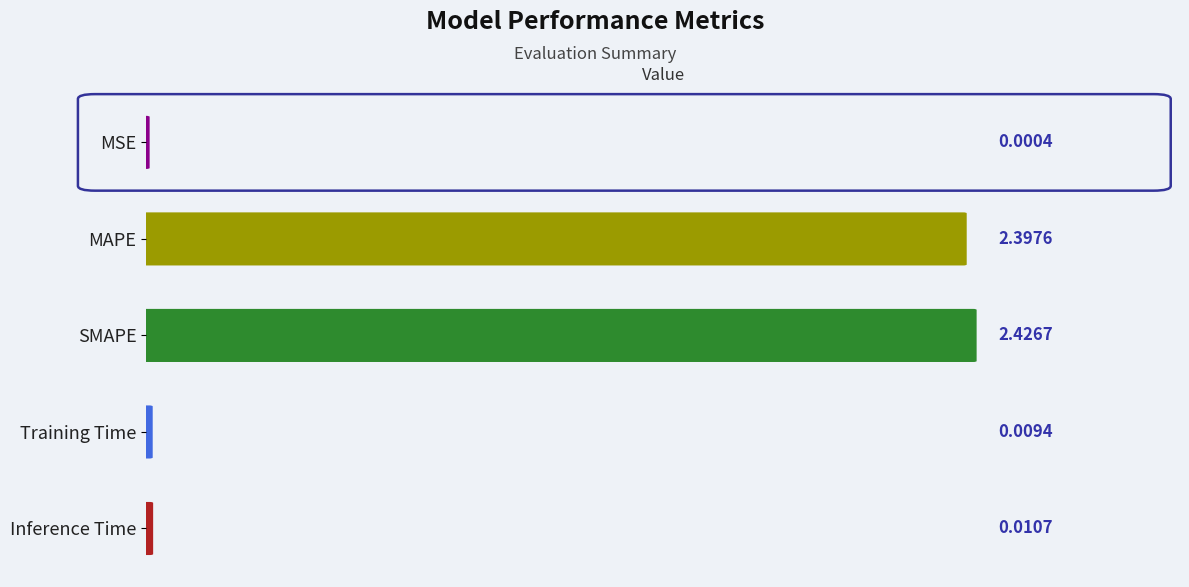

What is the change in value from SMAPE to Training Time?

-2.4